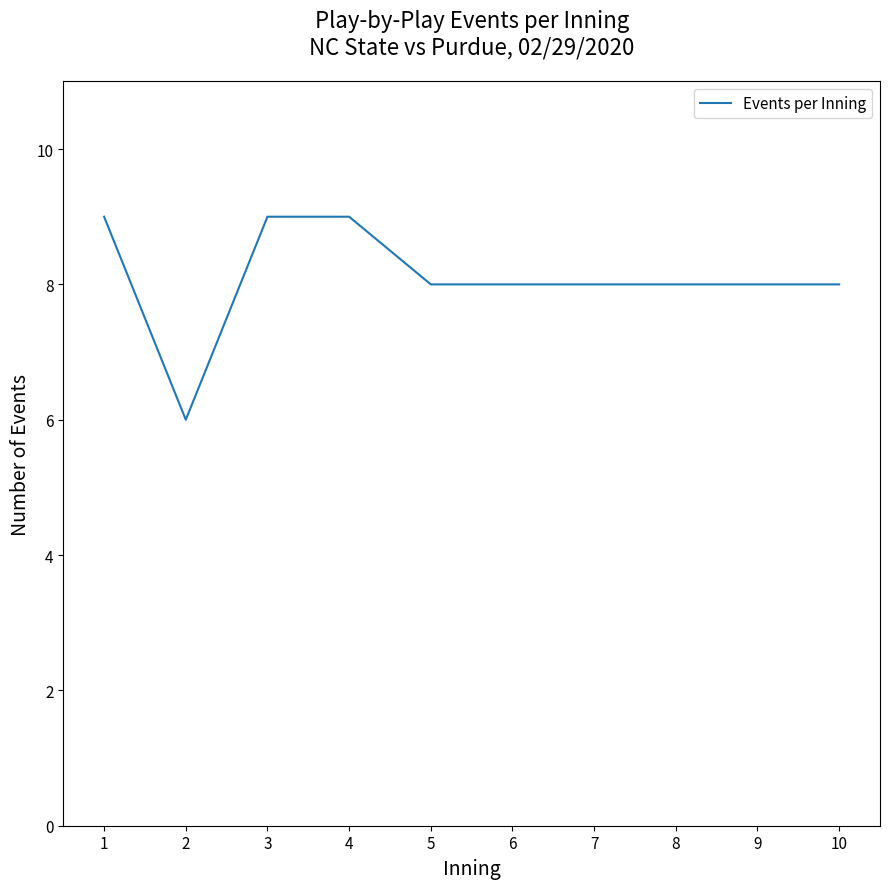

What is the approximate value at 10?

8